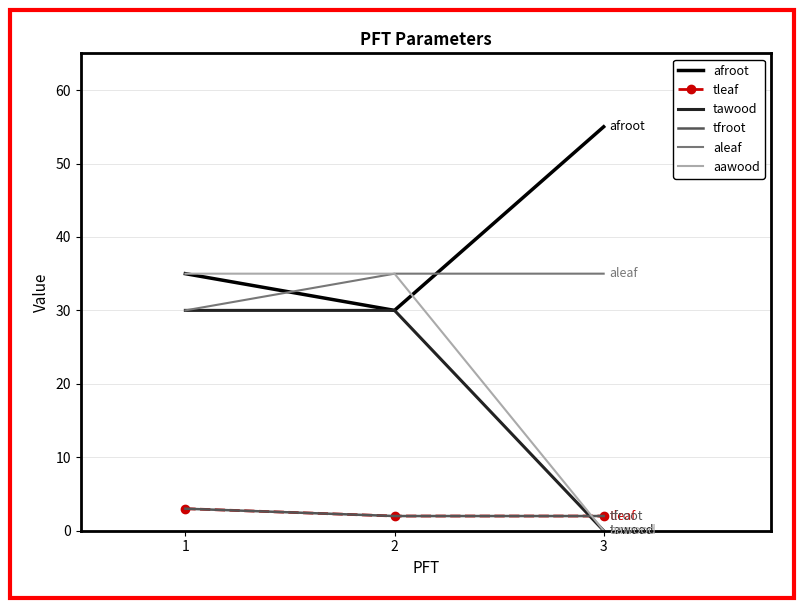

At which category is the sum across all series the highest?

1